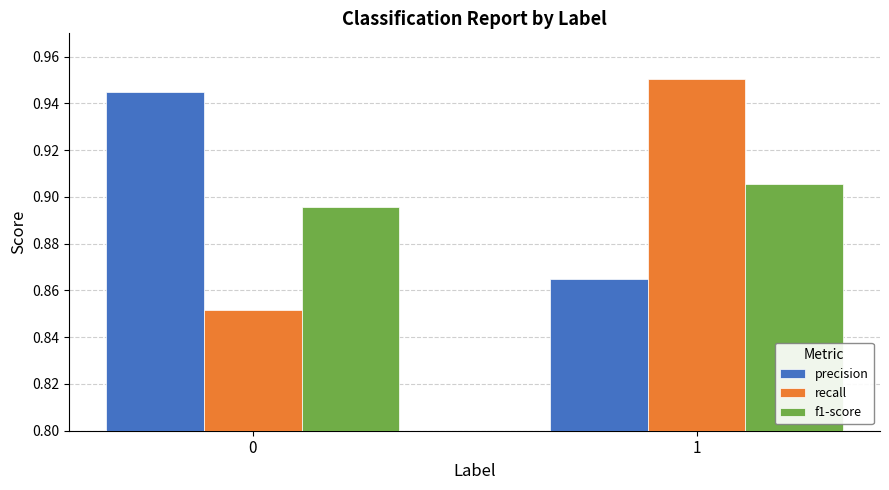

What is the sum of the f1-score values at 1 and 0?

1.8